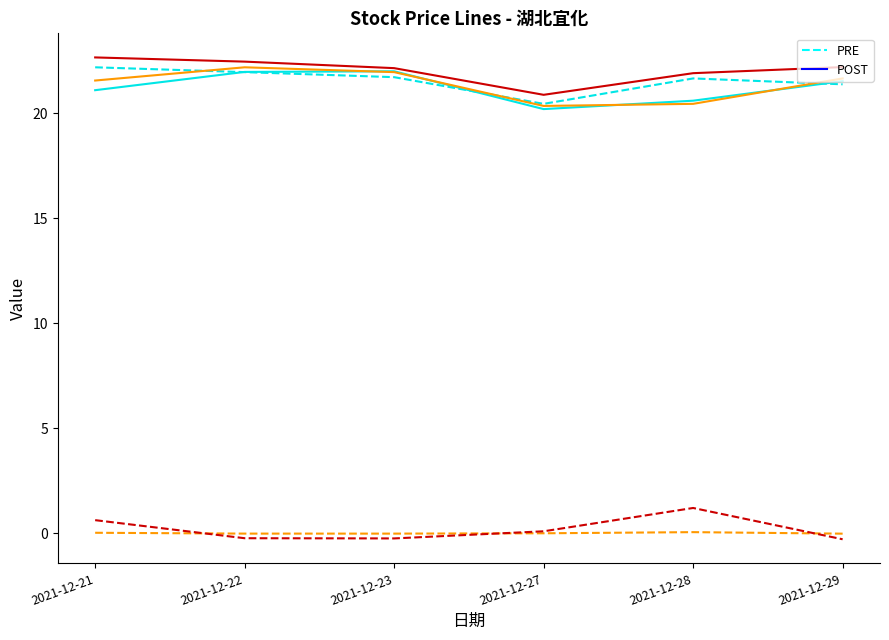

How many series are shown in this chart?

6